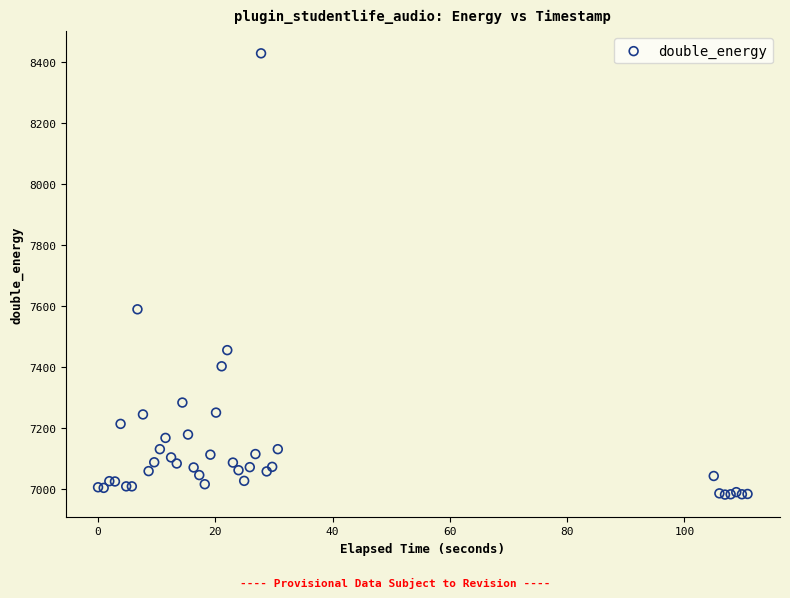

What Y value in the scatter plot is closest to 7705?

7589